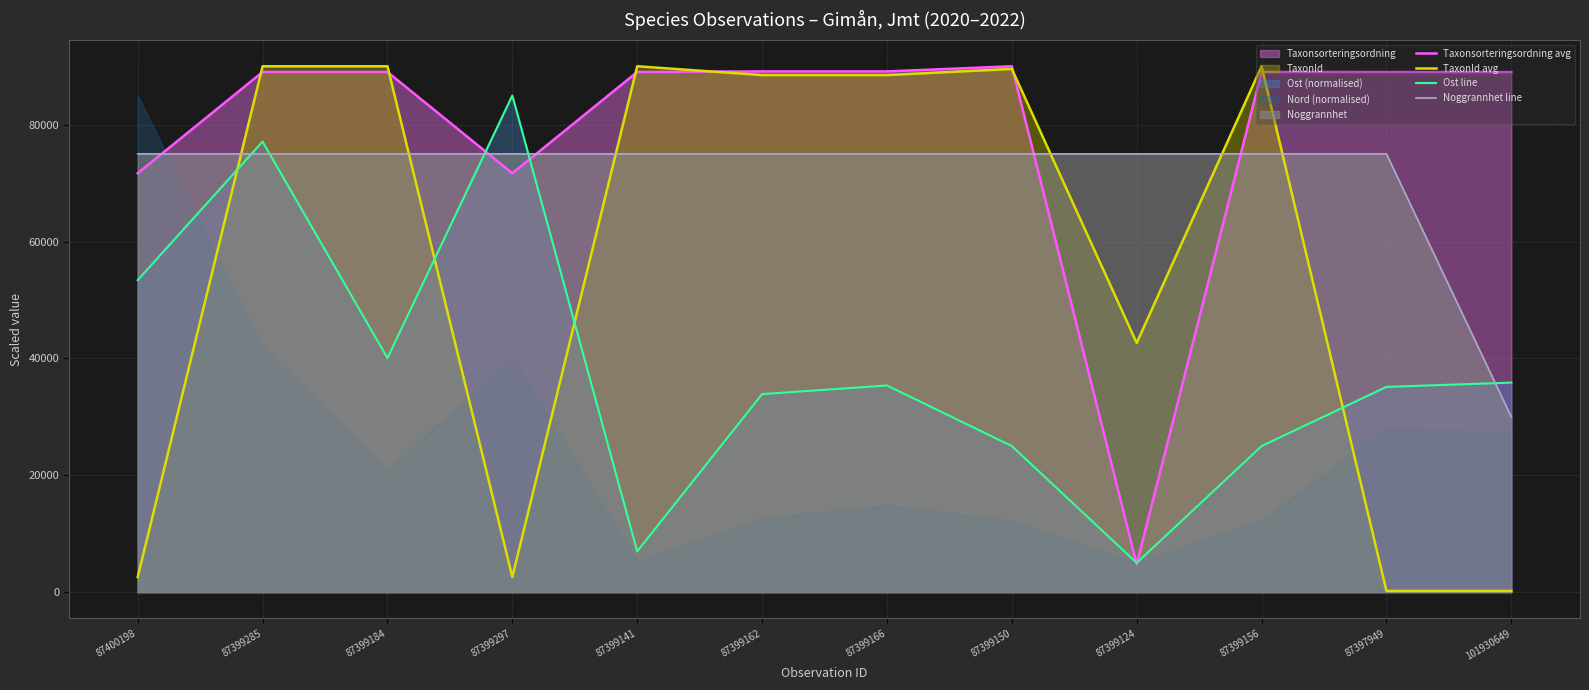

Rank the series at 87399156 from lowest to highest value.

Ost line, Noggrannhet line, Taxonsorteringsordning avg, TaxonId avg